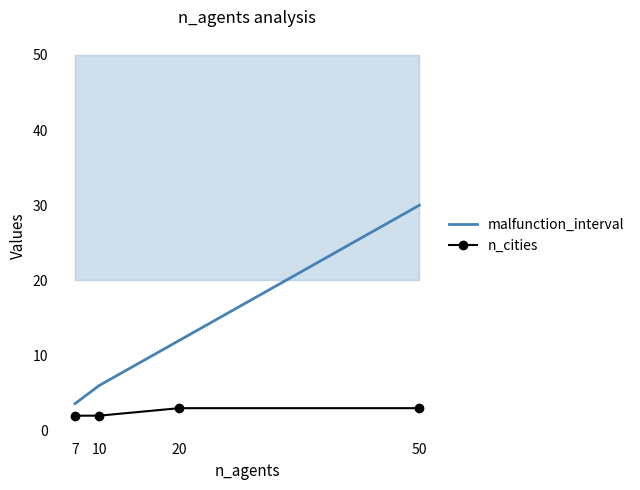

The value of malfunction_interval at 20 is 6.1. True or false?

False